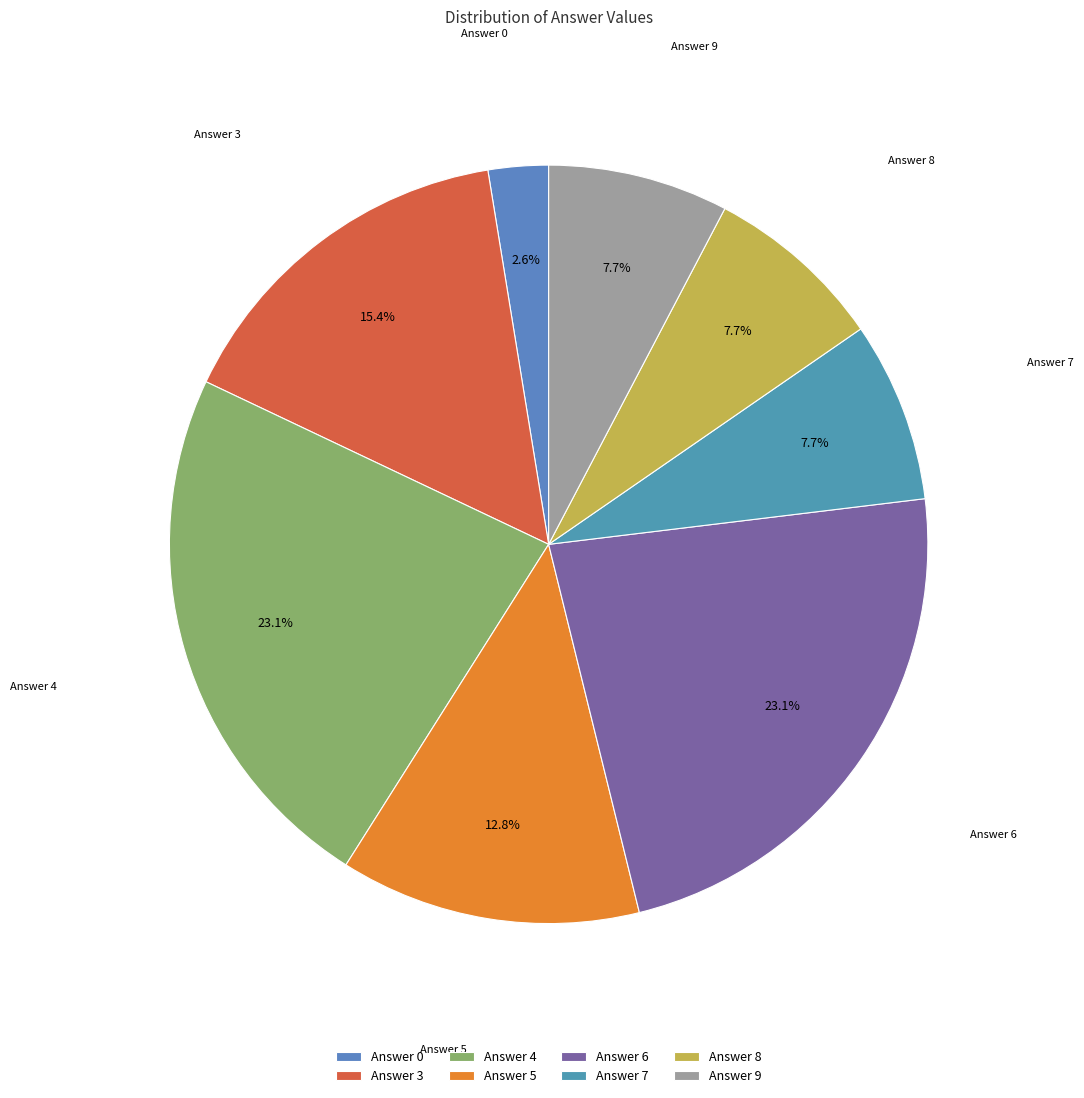

Count the number of slices in the pie.

8